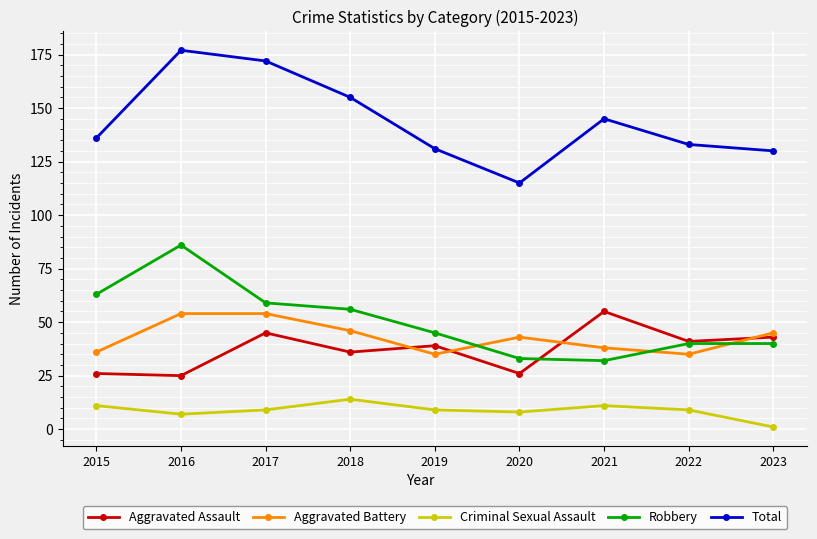

Count the number of data series in this chart.

5